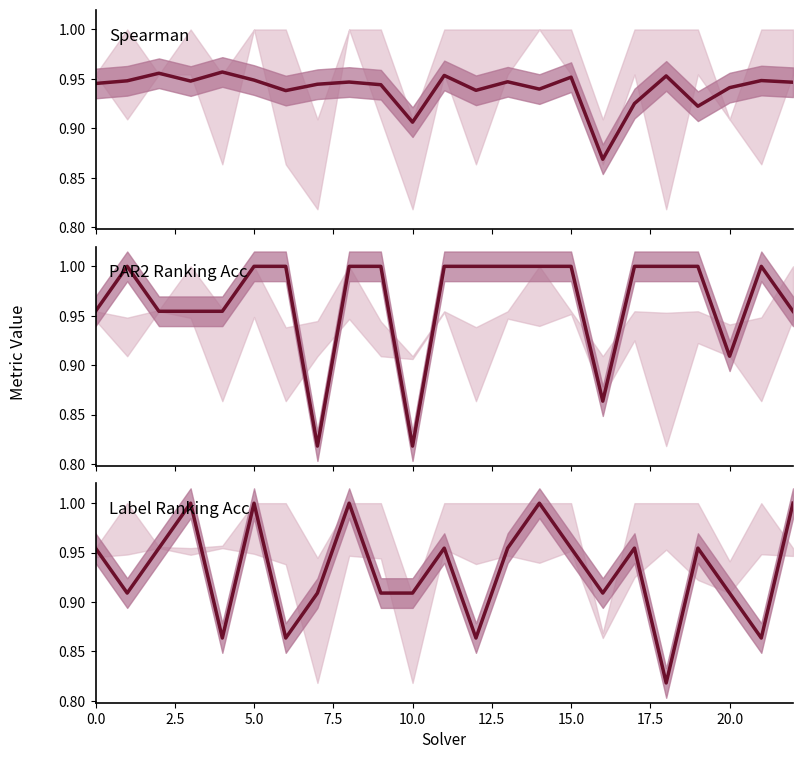

Between 11 and 16, which series saw the biggest shift?

PAR2 Ranking Acc